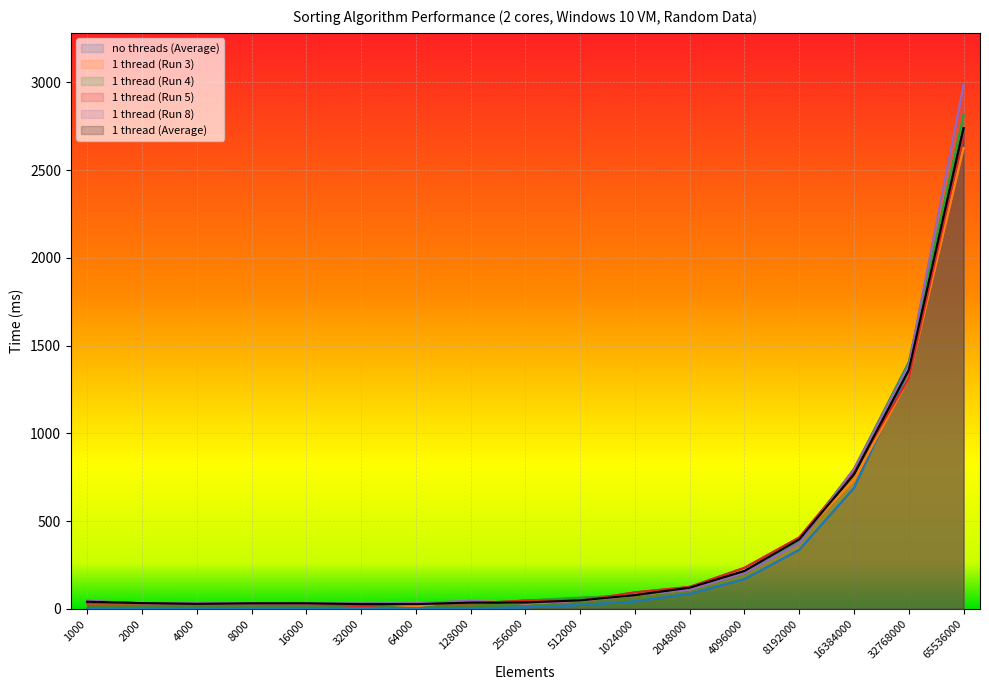

How many categories are shown in the chart?

17